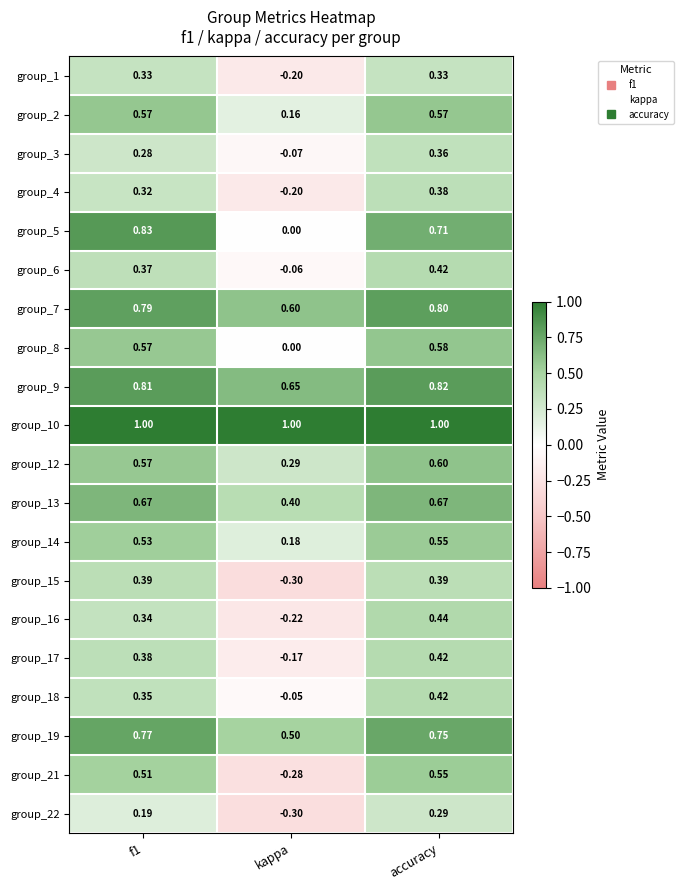

Is the value of group_19 at kappa greater than the value of group_9 at accuracy?

No